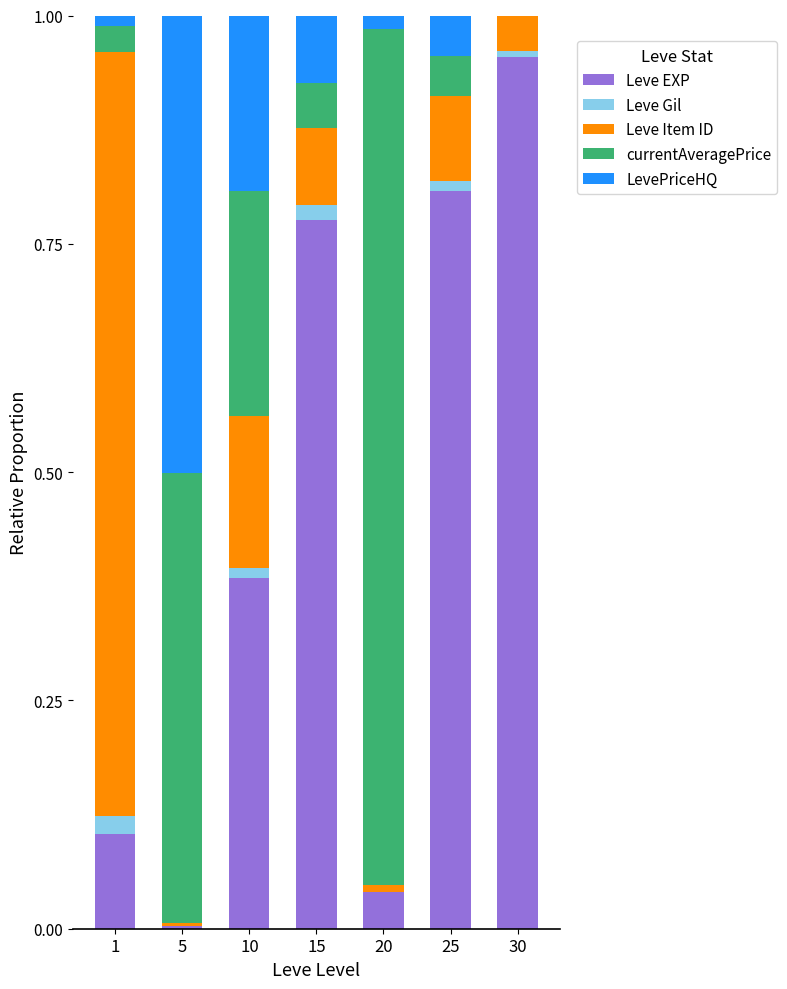

Count the number of categories in the chart.

7